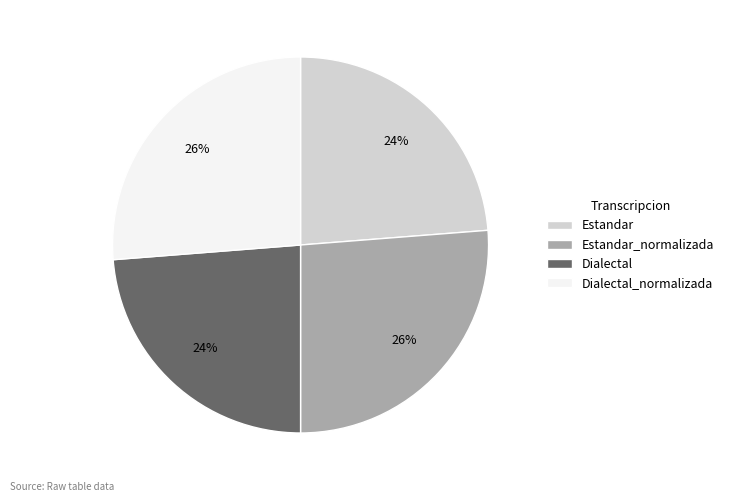

Is it true that Dialectal_normalizada is 26% of the pie?

True